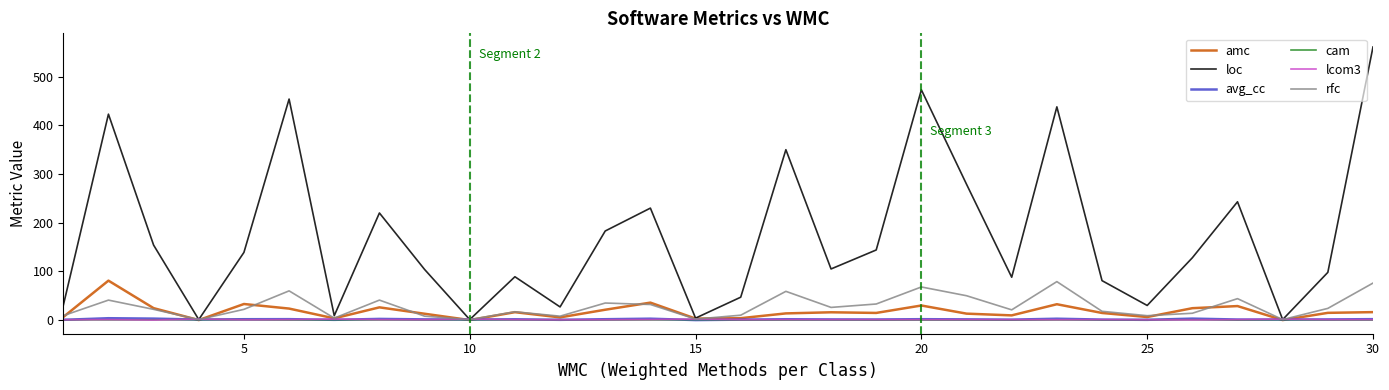

Which series has the largest total across all categories?

loc